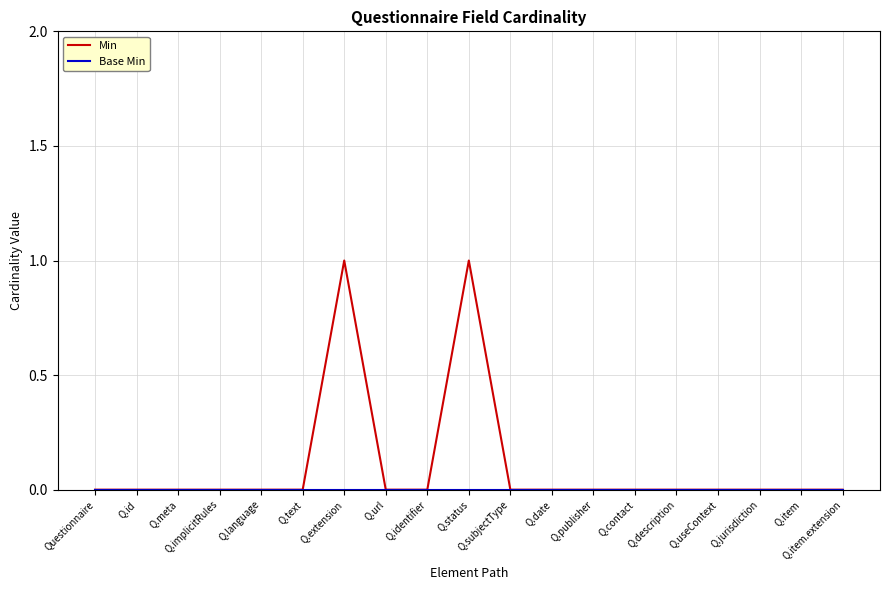

Is it true that Min equals 1 at Q.contact?

False